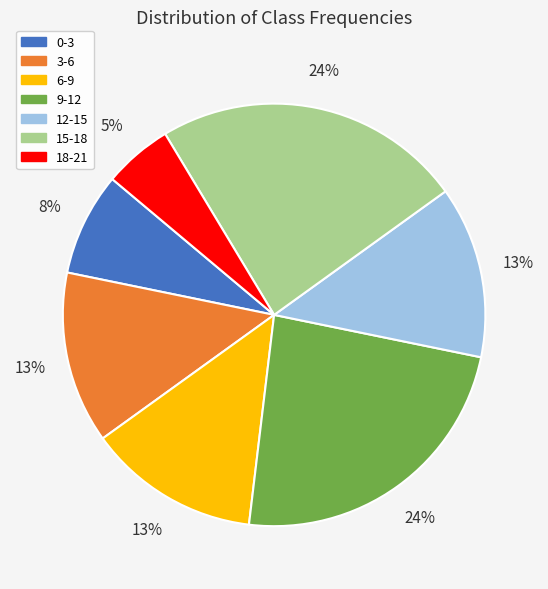

To the nearest percent, what is the average slice percentage?

14%